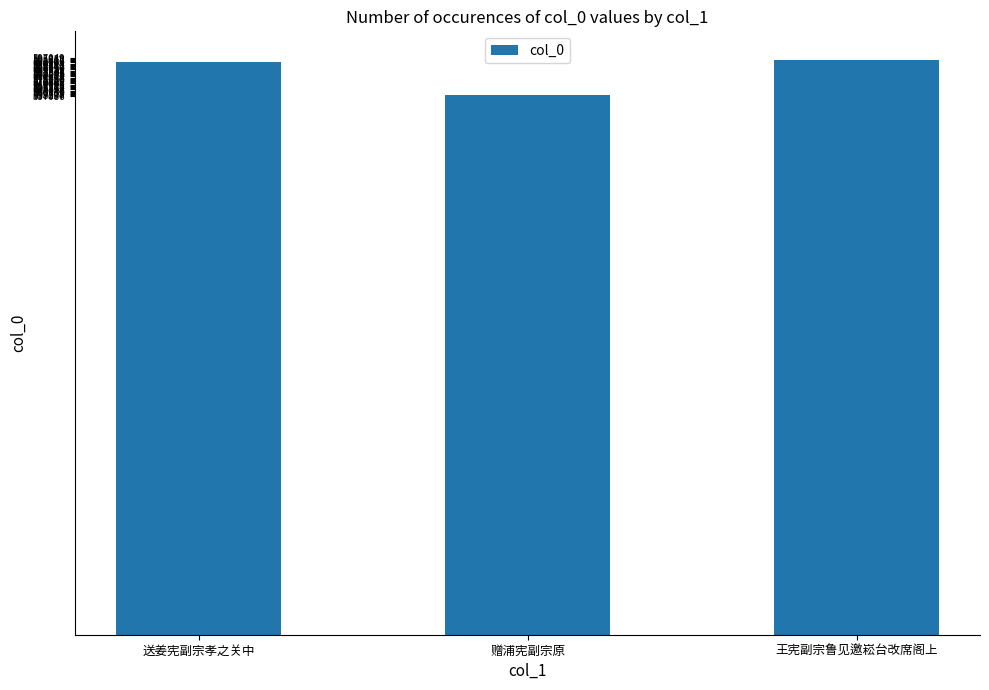

What is the average value?

581697